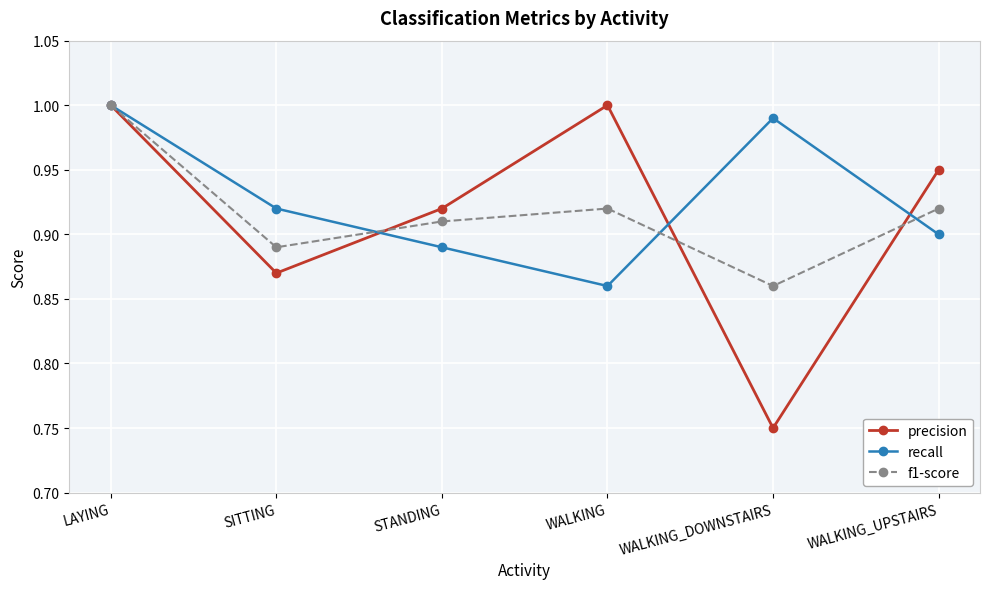

After their last crossing, which series has the higher values: recall or precision?

precision